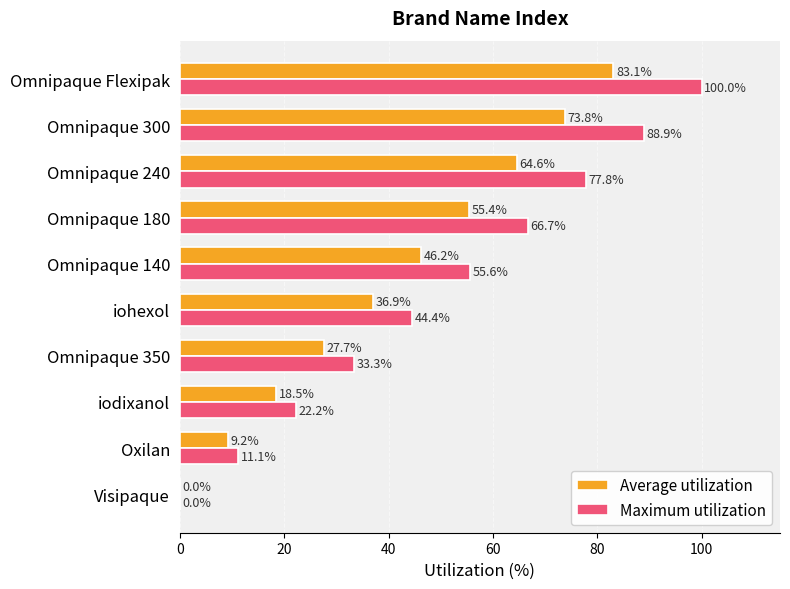

Read the Maximum utilization value at Omnipaque Flexipak.

100.0